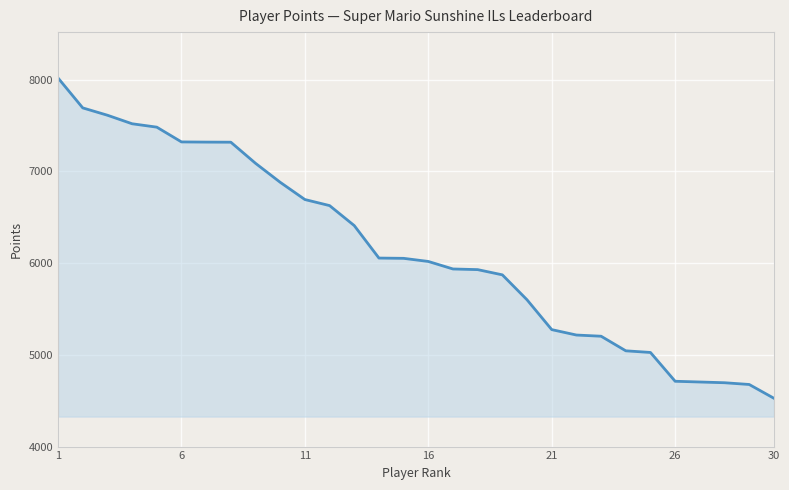

What is the minimum value shown in the chart?

4527